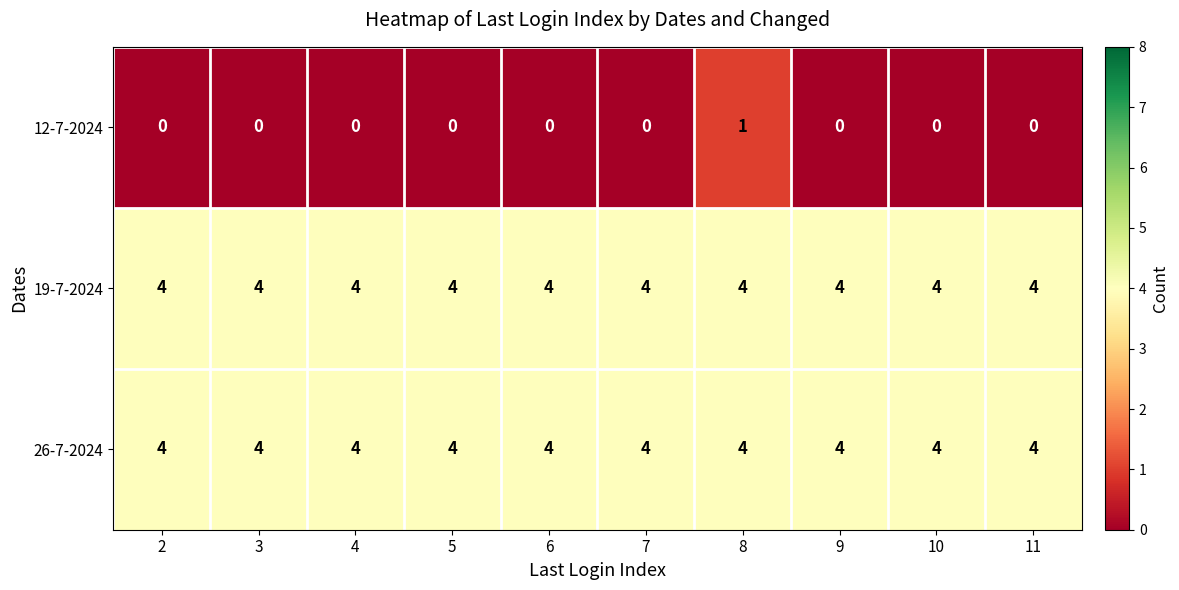

What is the total value across all series at 11?

8